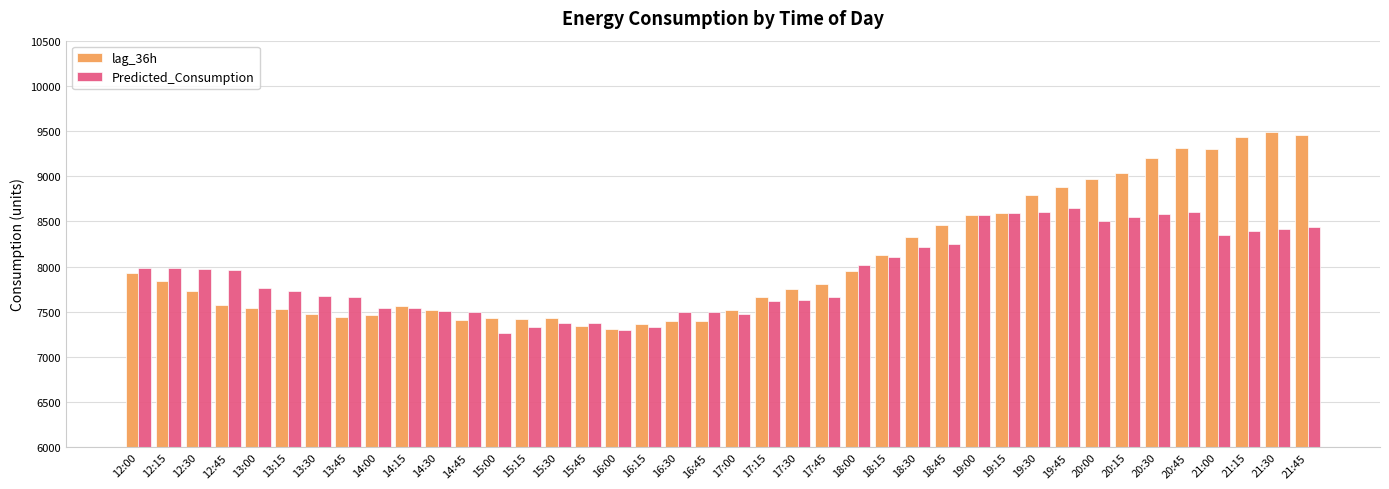

Is the value of Predicted_Consumption at 17:00 greater than the value of lag_36h at 18:00?

No